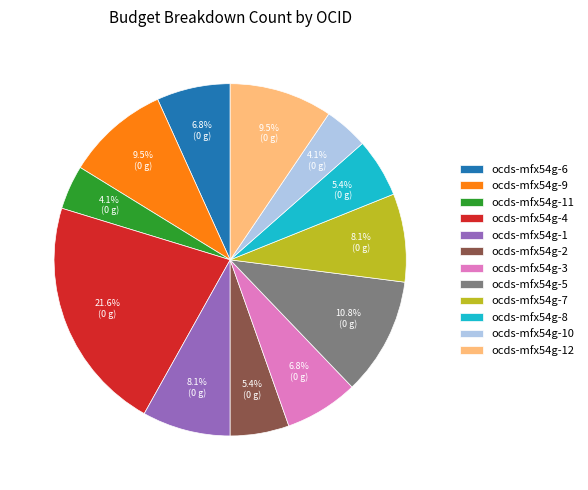

Which has a higher value, ocds-mfx54g-4 or ocds-mfx54g-8?

ocds-mfx54g-4